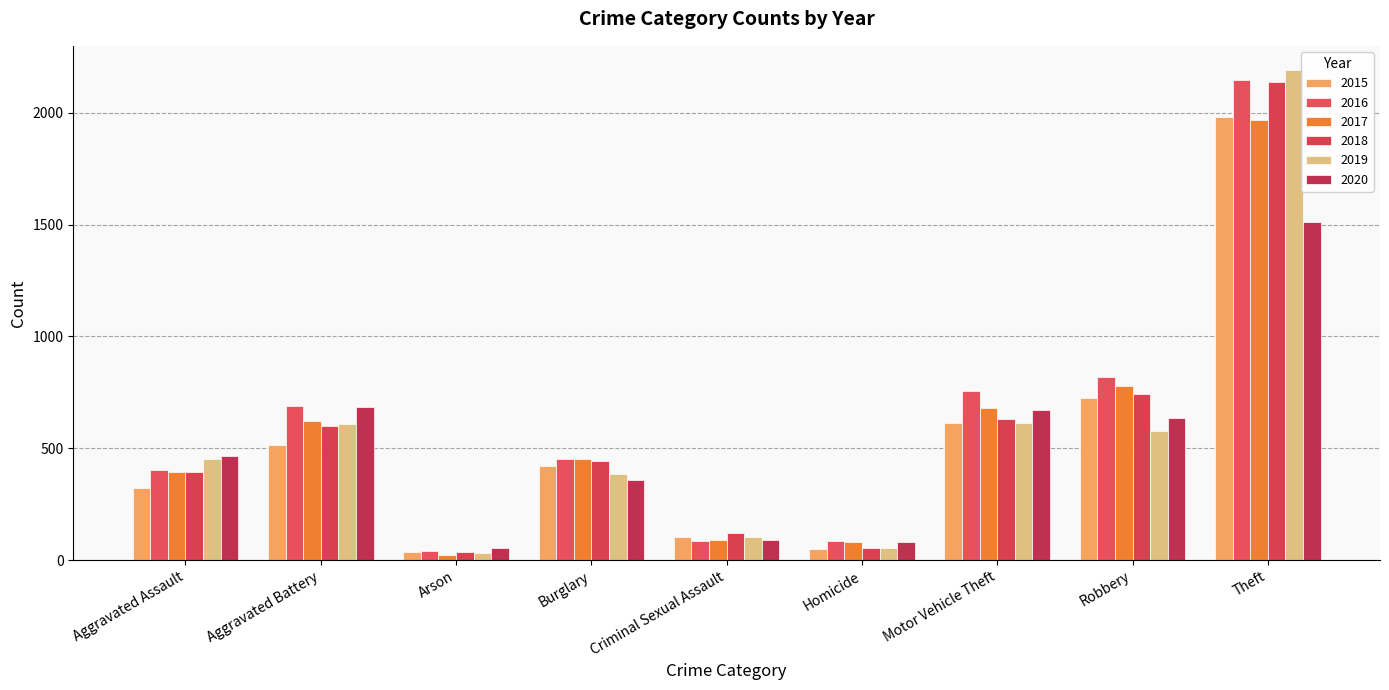

Are the bars horizontal?

No